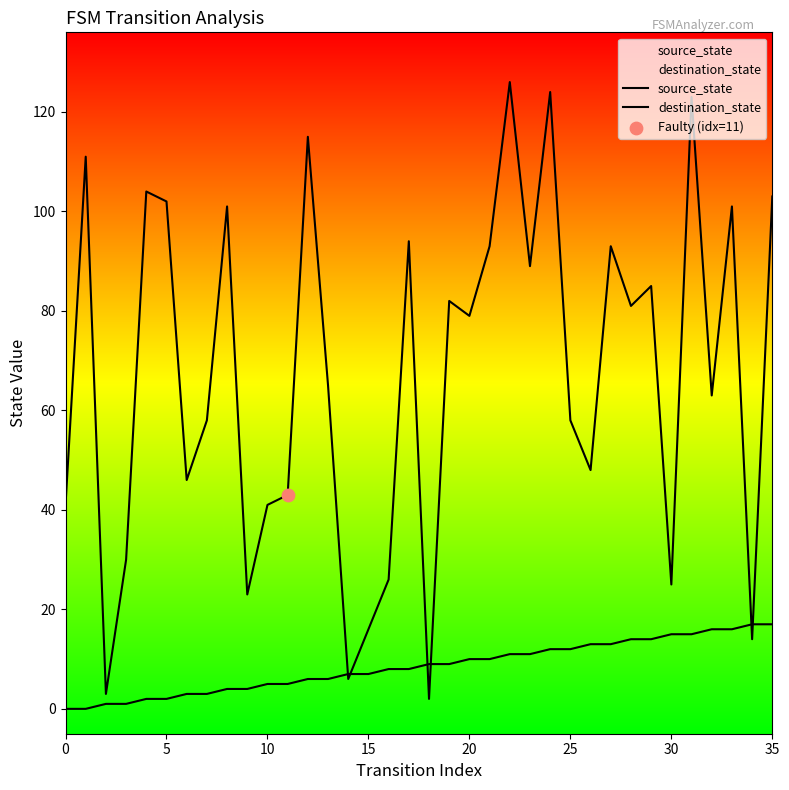

At which category is the sum across all series the highest?

31